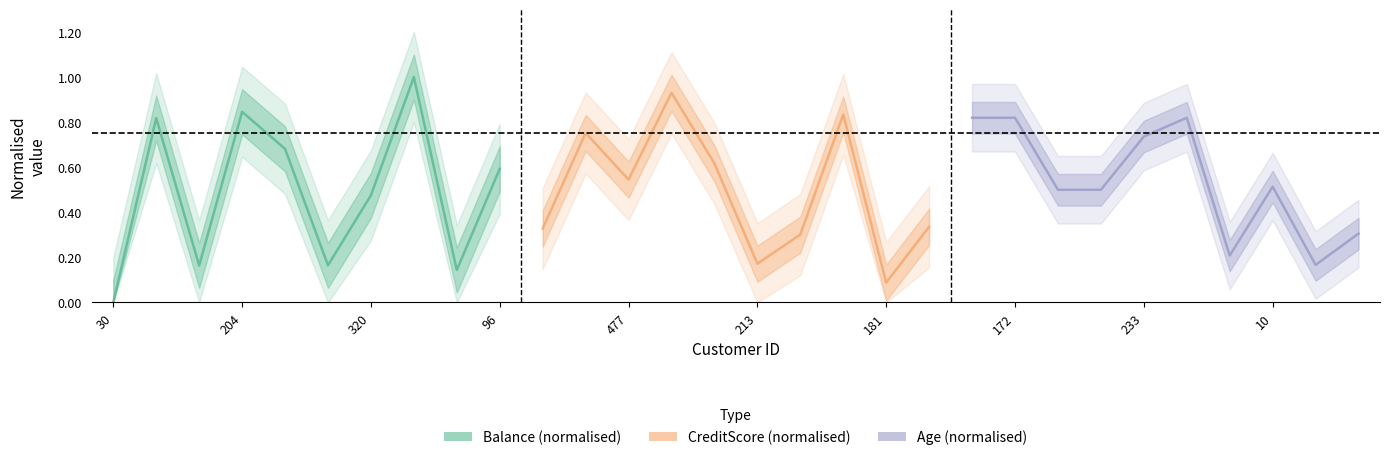

Does the chart have visible grid lines?

No